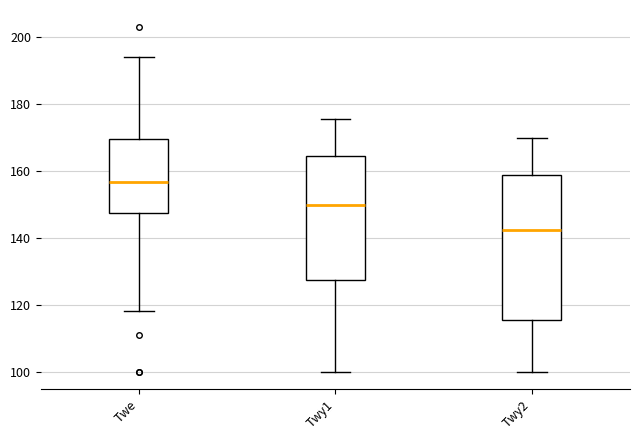

Which box's median line is the highest?

Twe